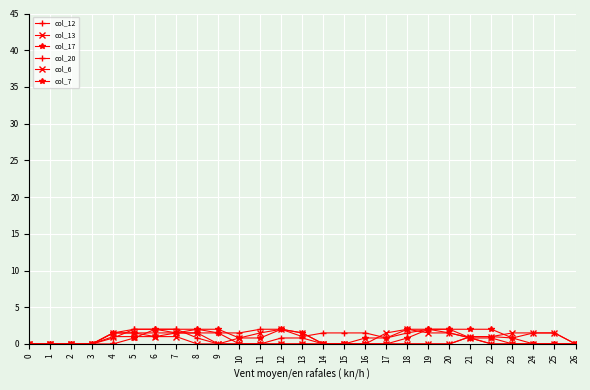

At which category is the sum across all series the highest?

6